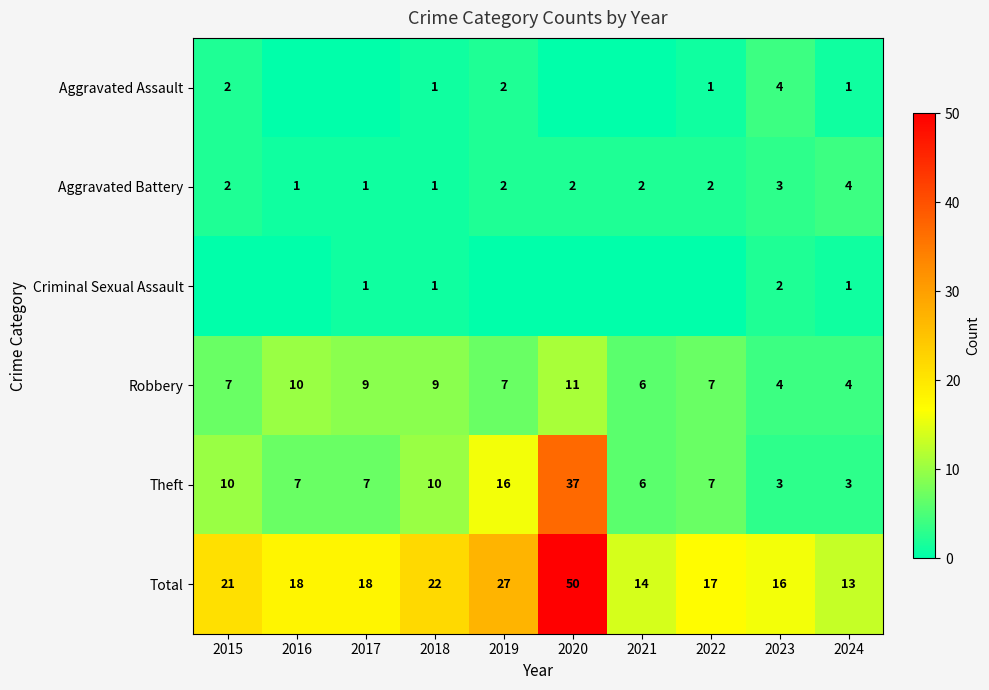

Which label corresponds to the smallest value in the chart?

2016